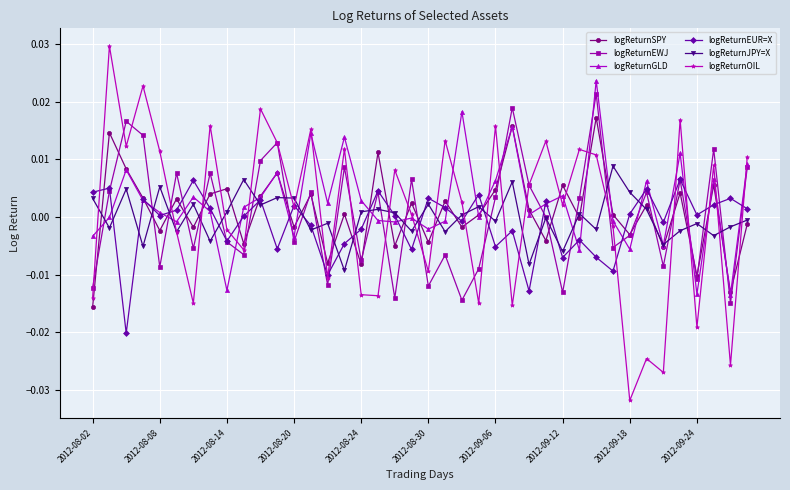

What are all the series names shown in the legend?

logReturnSPY, logReturnEWJ, logReturnGLD, logReturnEUR=X, logReturnJPY=X, logReturnOIL